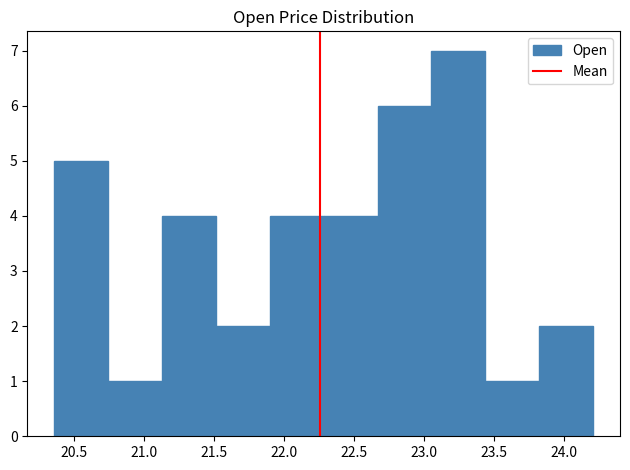

Reading left to right, transcribe this chart: for each bar, give the range it covers on the x-axis and its height. Neither the bar edges nor the heights are printed on the chart, so give them approximately, as read against the axes.

20.35 to 20.75: 5
20.75 to 21.15: 1
21.15 to 21.50: 4
21.50 to 21.90: 2
21.90 to 22.30: 4
22.30 to 22.65: 4
22.65 to 23.05: 6
23.05 to 23.45: 7
23.45 to 23.80: 1
23.80 to 24.20: 2